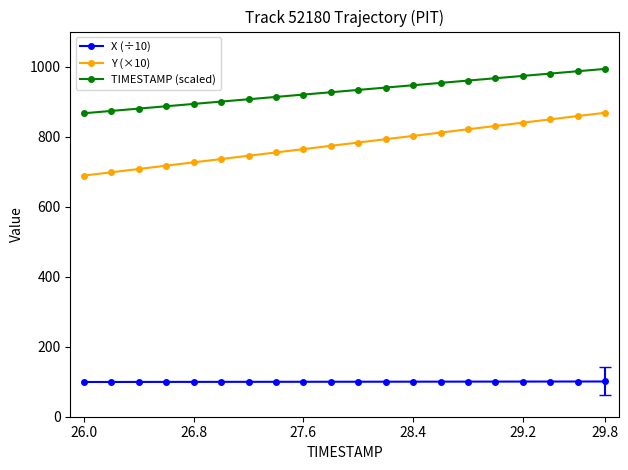

True or false: Y (×10) and TIMESTAMP (scaled) cross at least once.

False